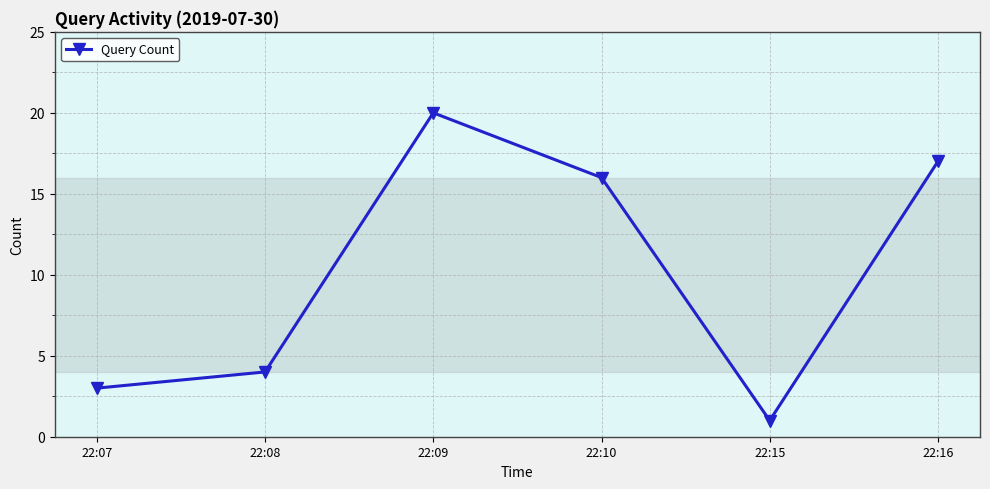

Rank the categories by value from highest to lowest.

22:09, 22:16, 22:10, 22:08, 22:07, 22:15